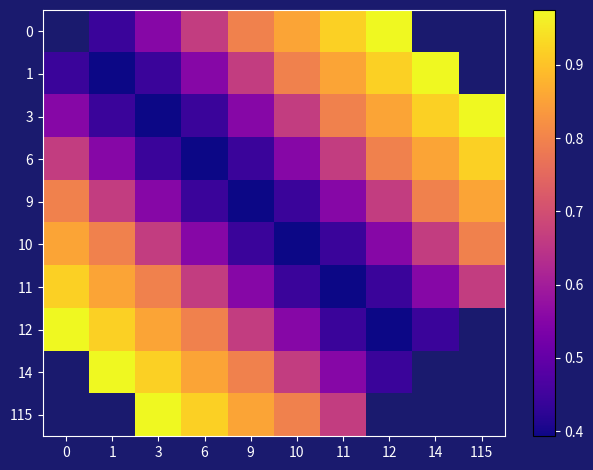

What is the smallest value displayed?

0.4